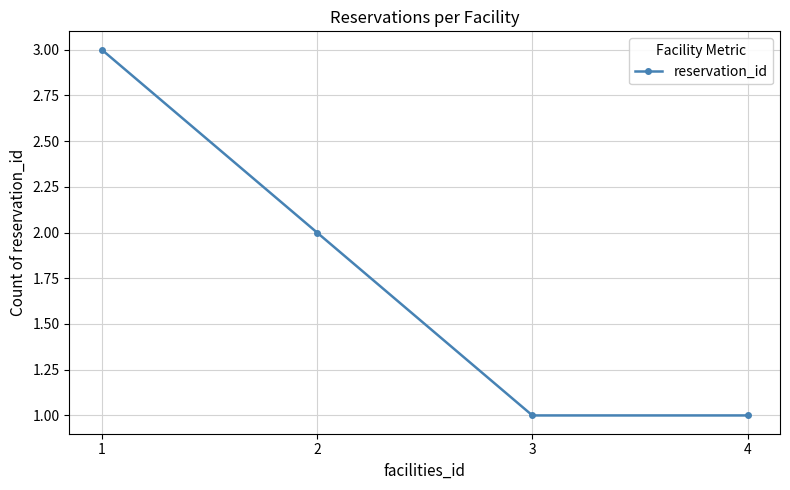

At which label is the value closest to 2?

2